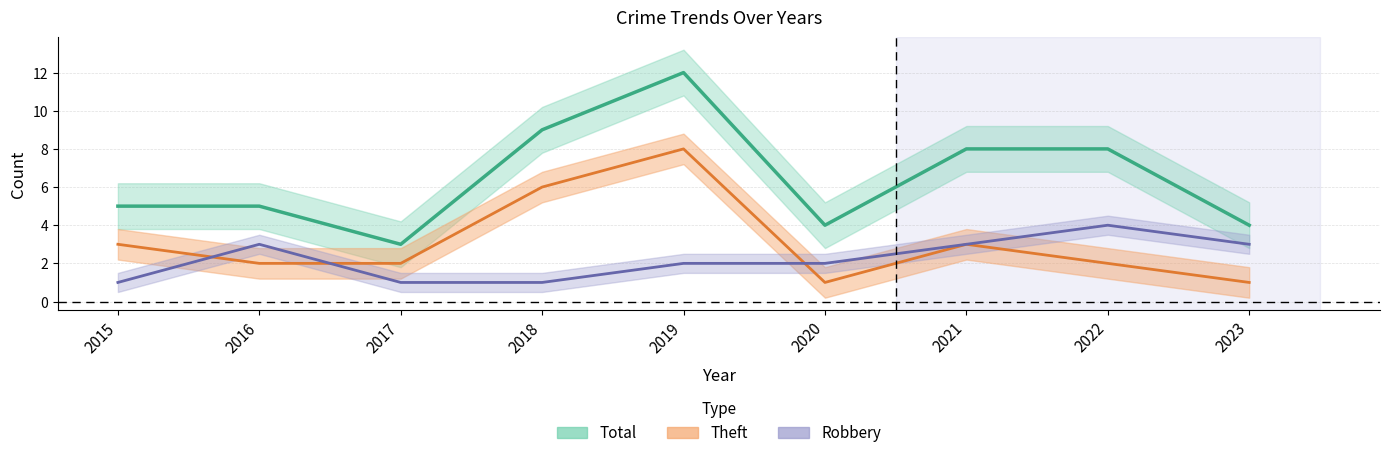

What is the difference between the maximum and minimum values in the Robbery series?

3